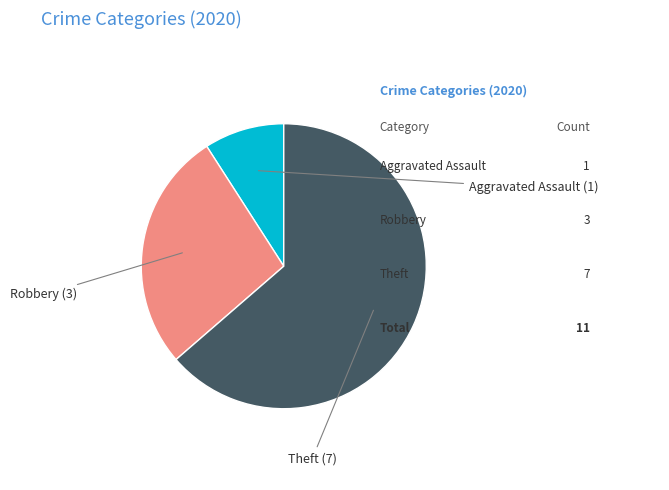

Is there a majority slice in this chart?

Yes